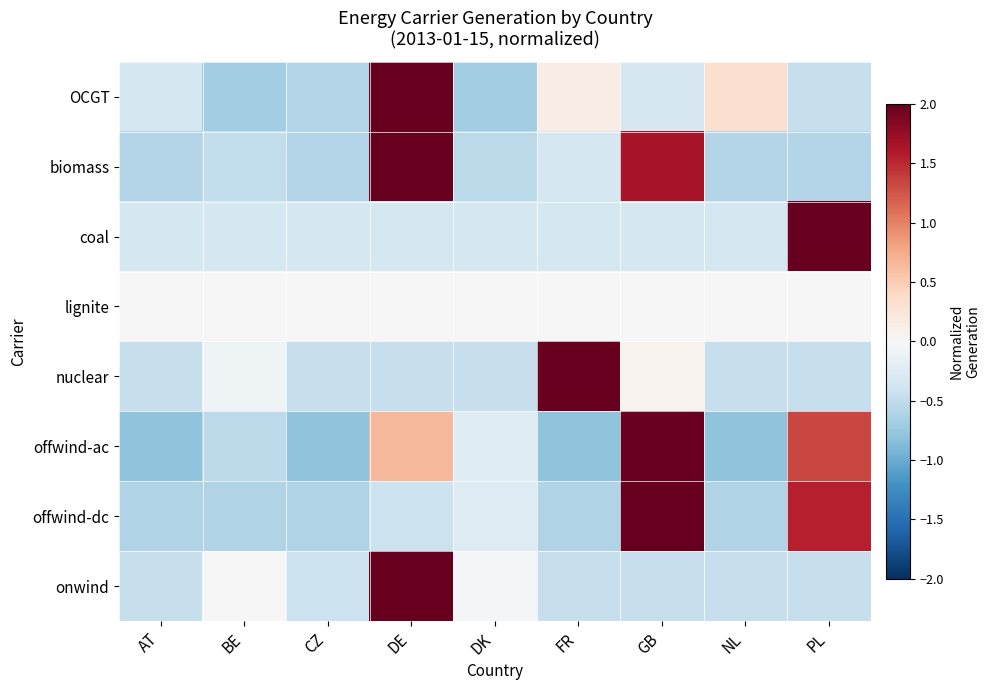

What is the difference between the highest and lowest values at CZ?

0.8